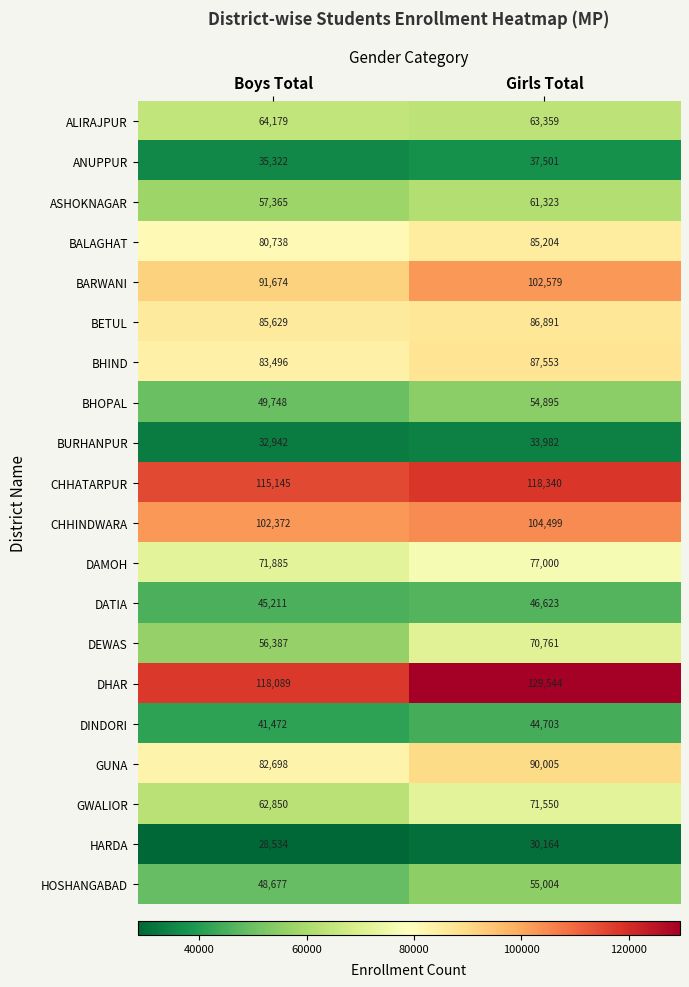

List the series in order of their peak value, lowest first.

HARDA, BURHANPUR, ANUPPUR, DINDORI, DATIA, BHOPAL, HOSHANGABAD, ASHOKNAGAR, ALIRAJPUR, DEWAS, GWALIOR, DAMOH, BALAGHAT, BETUL, BHIND, GUNA, BARWANI, CHHINDWARA, CHHATARPUR, DHAR